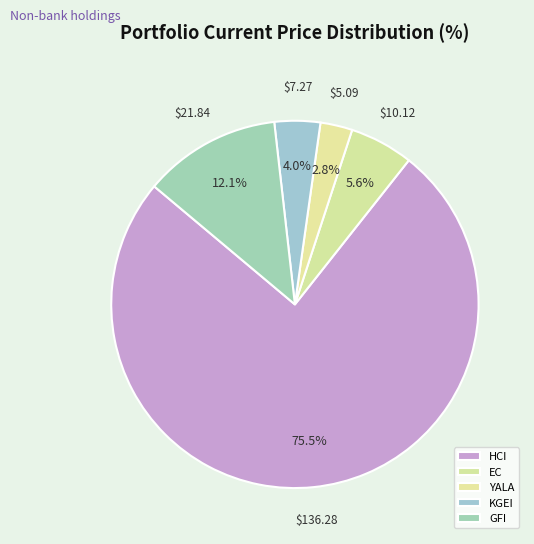

Is it true that GFI is 22% of the pie?

False